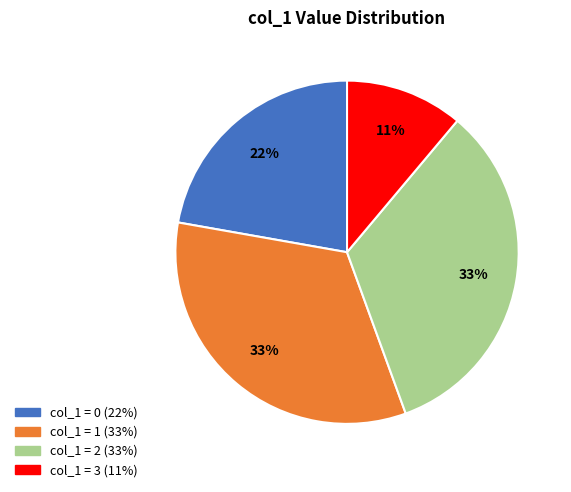

Count the number of slices in the pie.

4